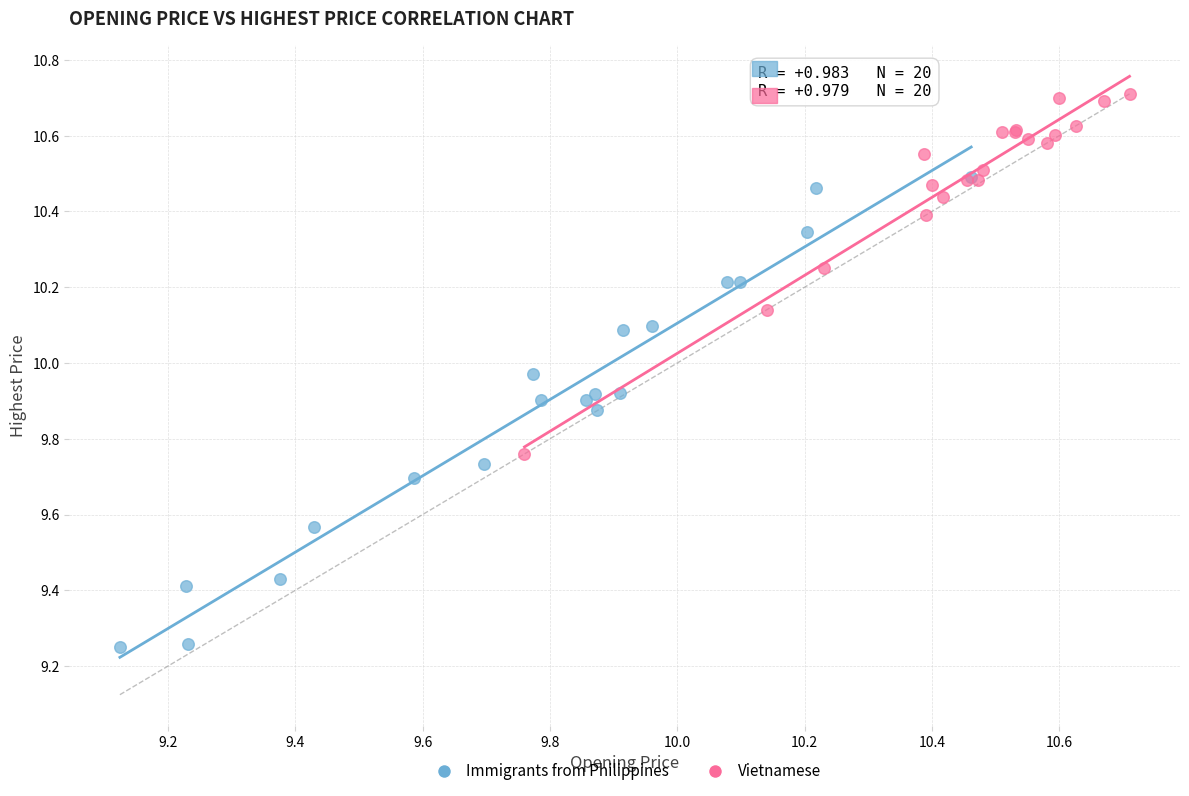

Which series contains the highest Y value?

Vietnamese